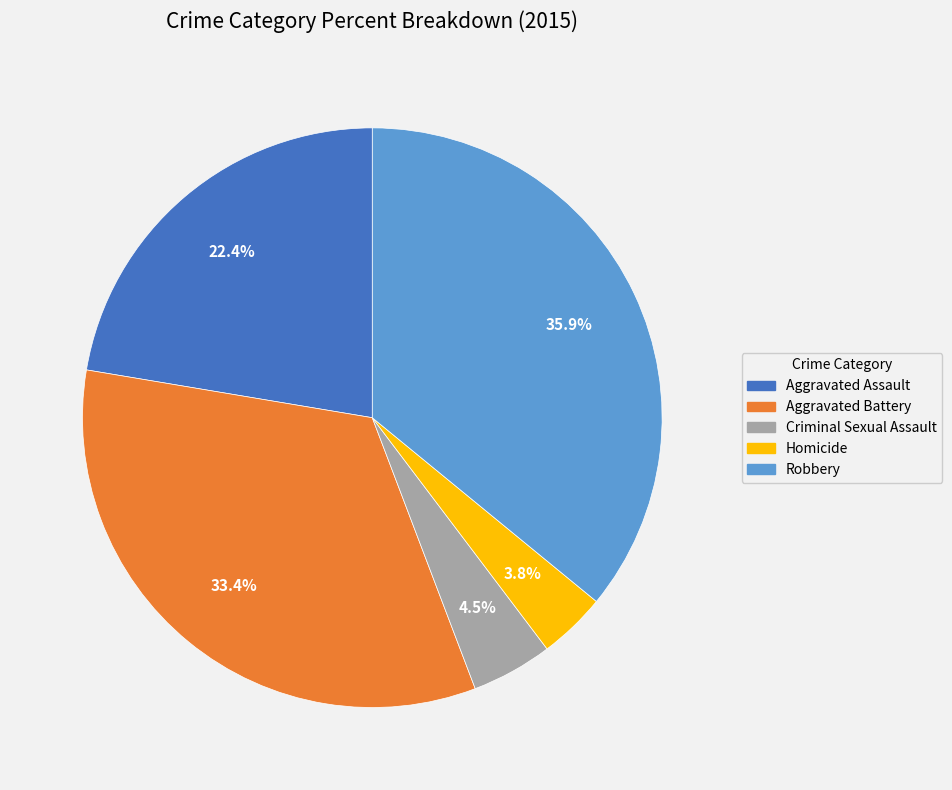

Is the sum of Aggravated Assault and Criminal Sexual Assault greater than half?

No